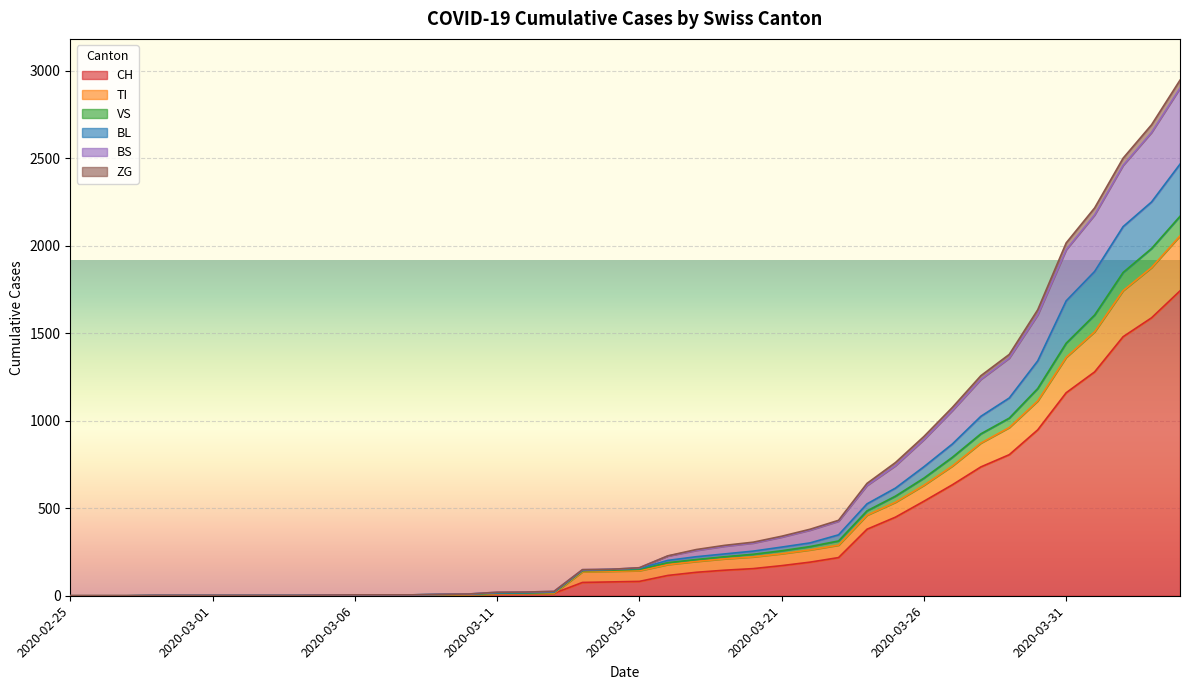

At which label is TI closest to 1028?

2020-03-29